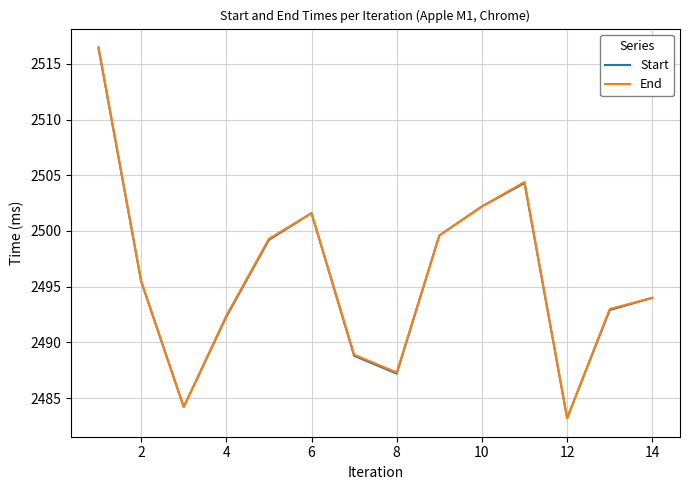

What is the minimum value for Start?

2483.2